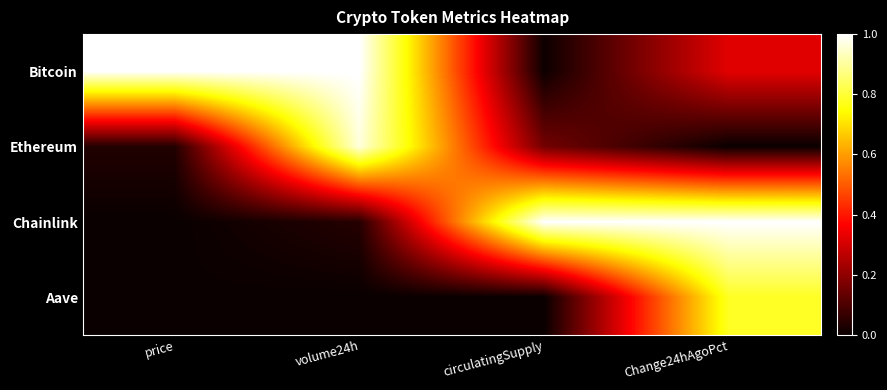

Reading right to left, what are all the values shown in this chart?

Bitcoin: Change24hAgoPct=0.3	circulatingSupply=0.0	volume24h=1.0	price=1.0
Ethereum: Change24hAgoPct=0.0	circulatingSupply=0.2	volume24h=1.0	price=0.0
Chainlink: Change24hAgoPct=1.0	circulatingSupply=1.0	volume24h=0.0	price=0.0
Aave: Change24hAgoPct=0.8	circulatingSupply=0.0	volume24h=0.0	price=0.0